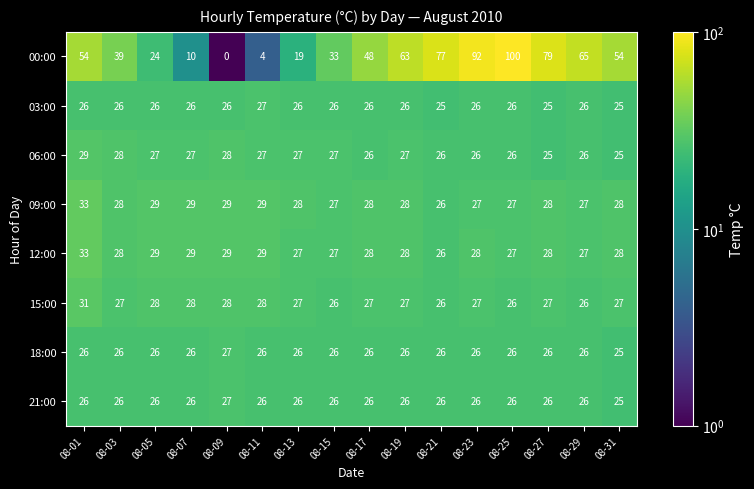

The value of 12:00 at 08-29 is 27. True or false?

True